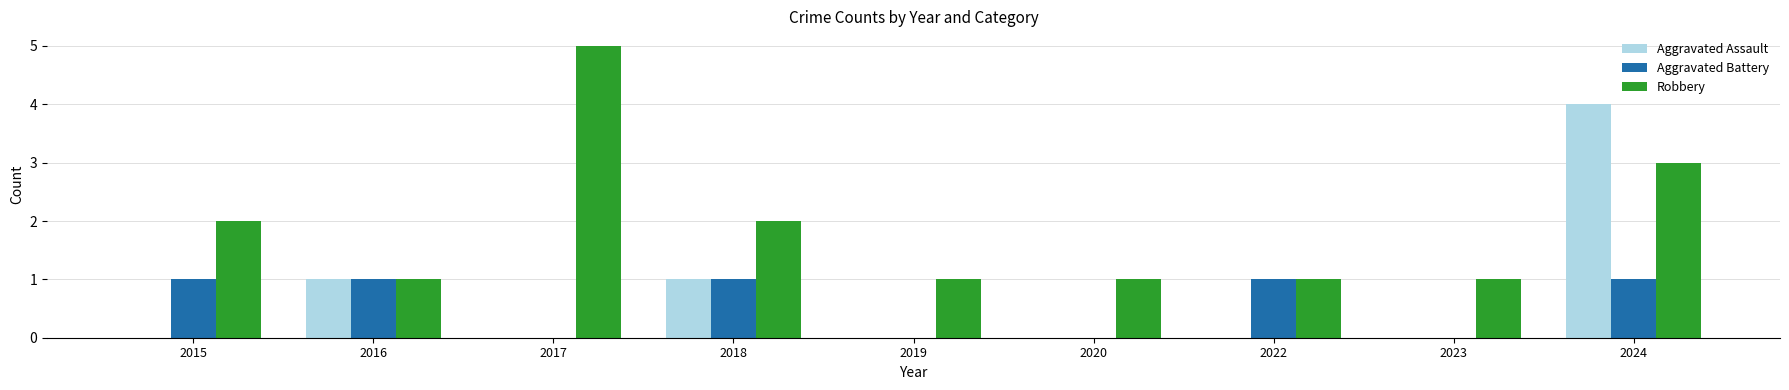

What is the approximate value of Aggravated Assault at 2024?

4